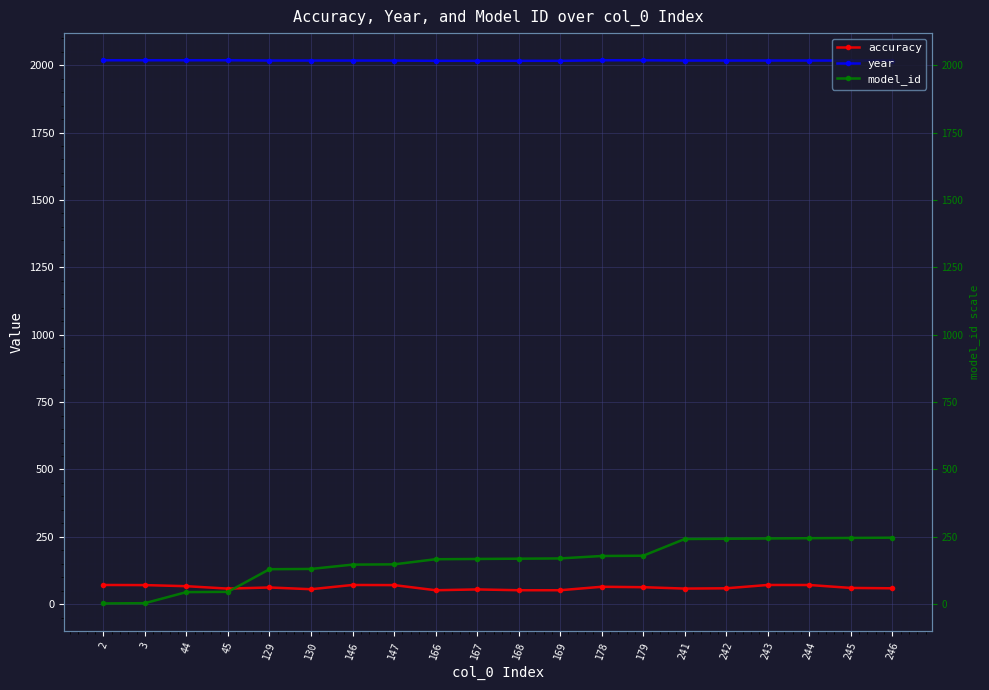

At which label is accuracy closest to 61?

245